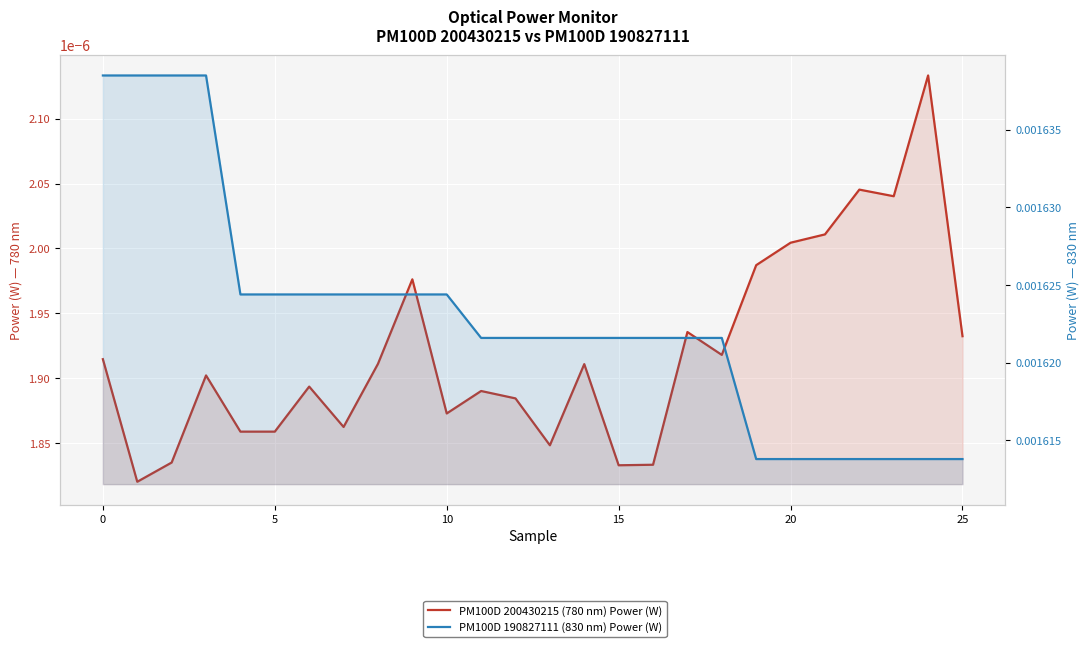

At 18, list the series in order from largest to smallest.

PM100D 190827111 (830 nm) Power (W), PM100D 200430215 (780 nm) Power (W)